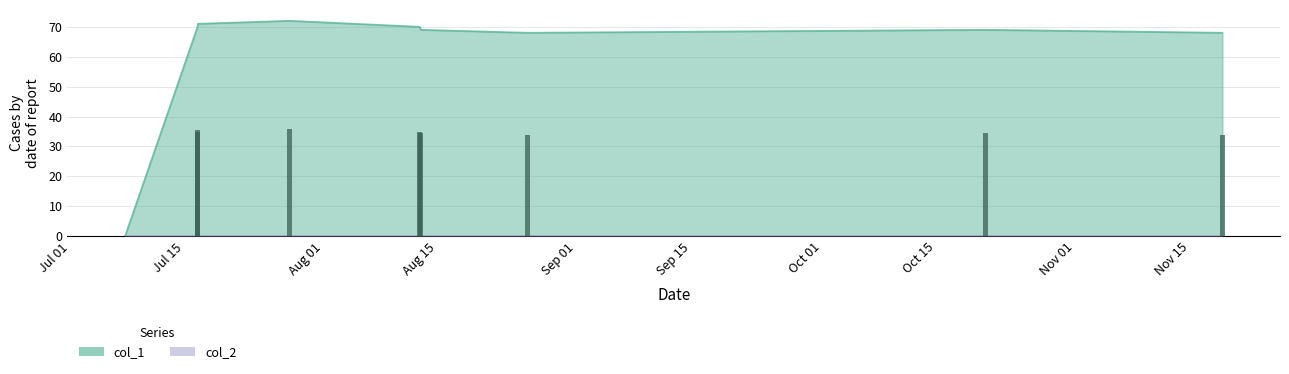

How many data points are above 69?

4